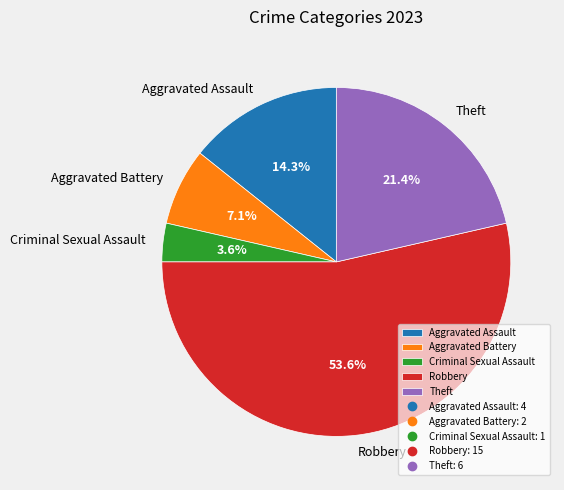

Count the number of slices in the pie.

5